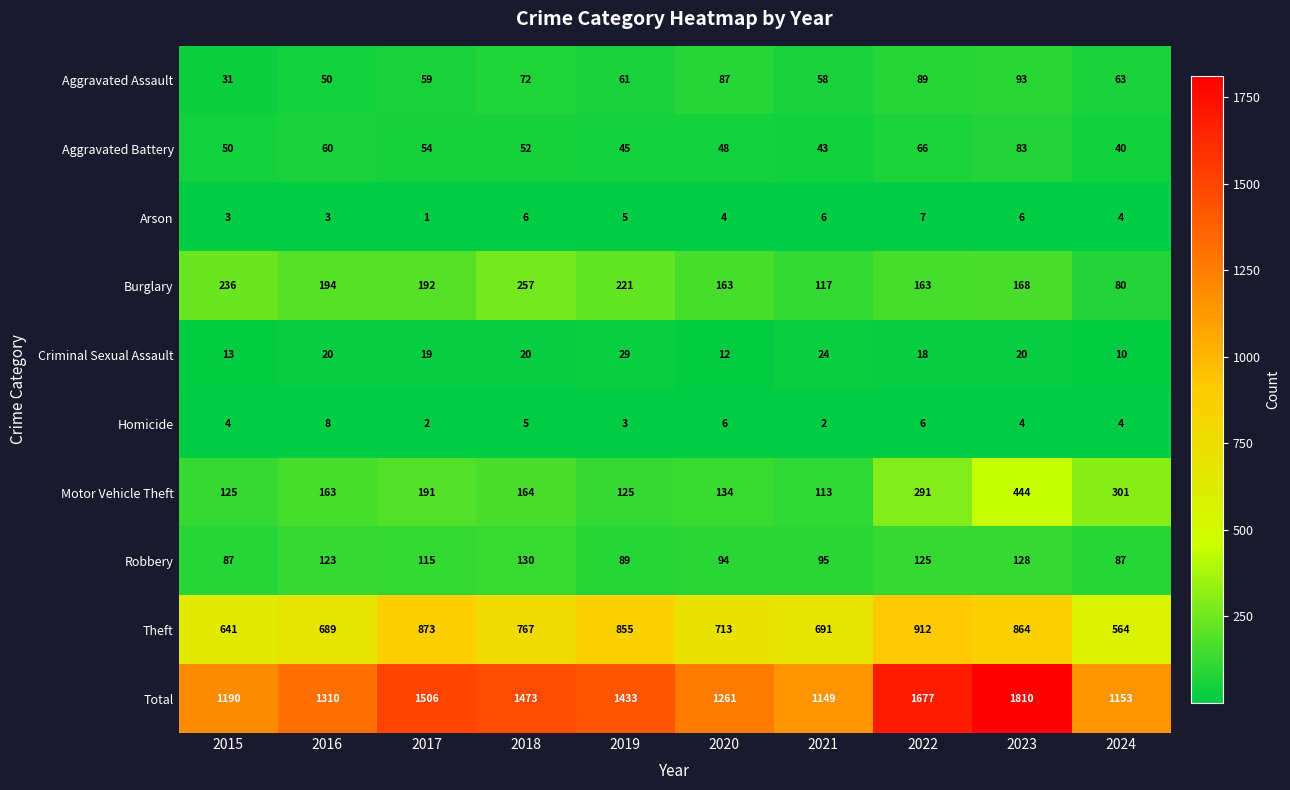

Which label corresponds to the smallest value in the chart?

2017